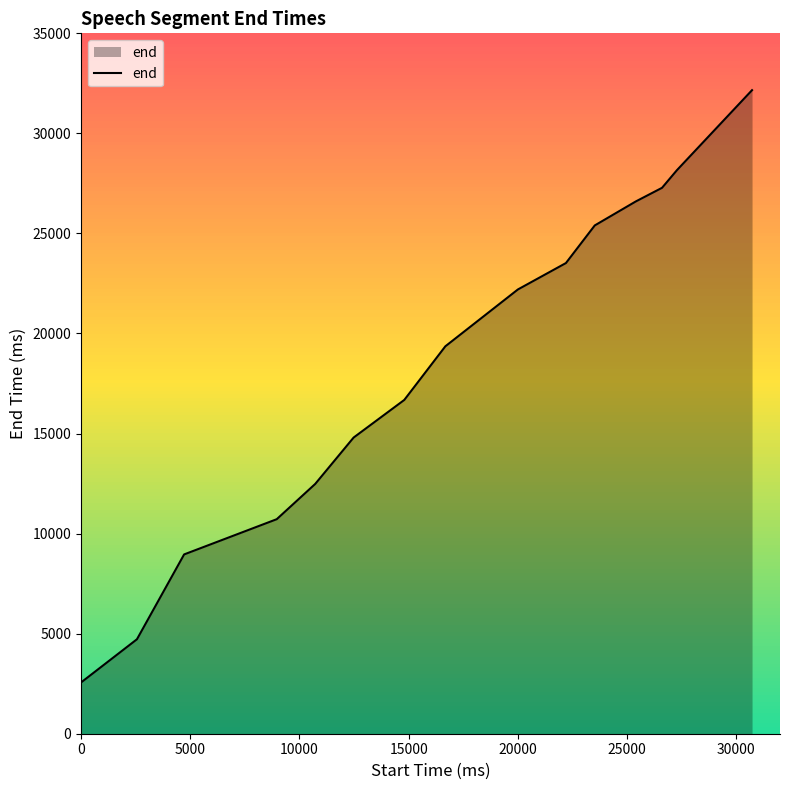

What is the smallest value displayed?

2560